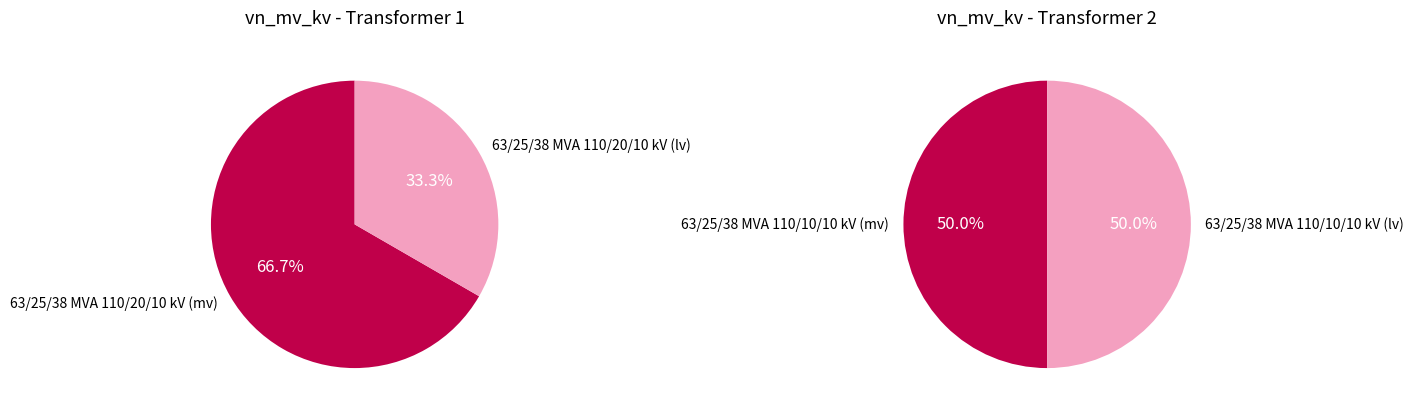

The 63/25/38 MVA 110/20/10 kV slice represents 67% of the pie. True or false?

True